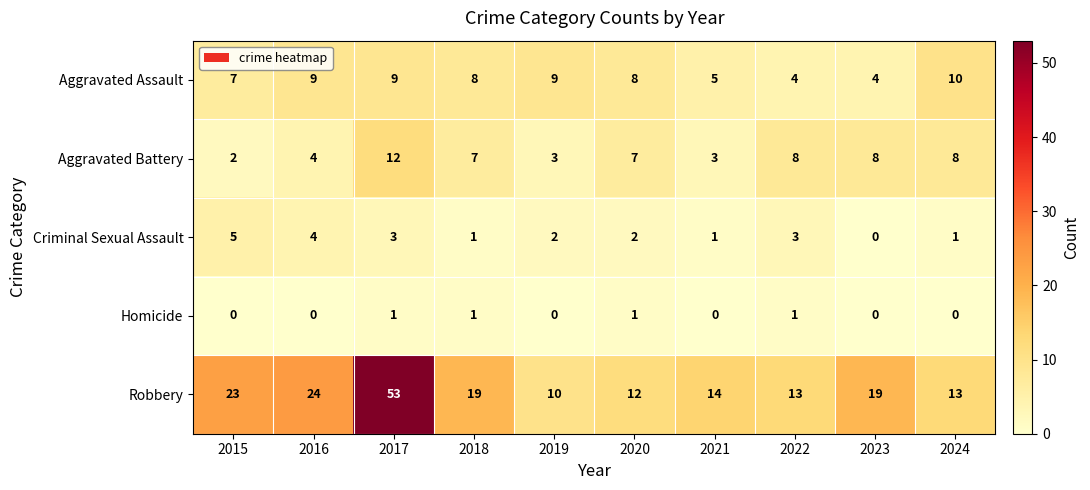

Between 2019 and 2020, which series saw the biggest shift?

Aggravated Battery